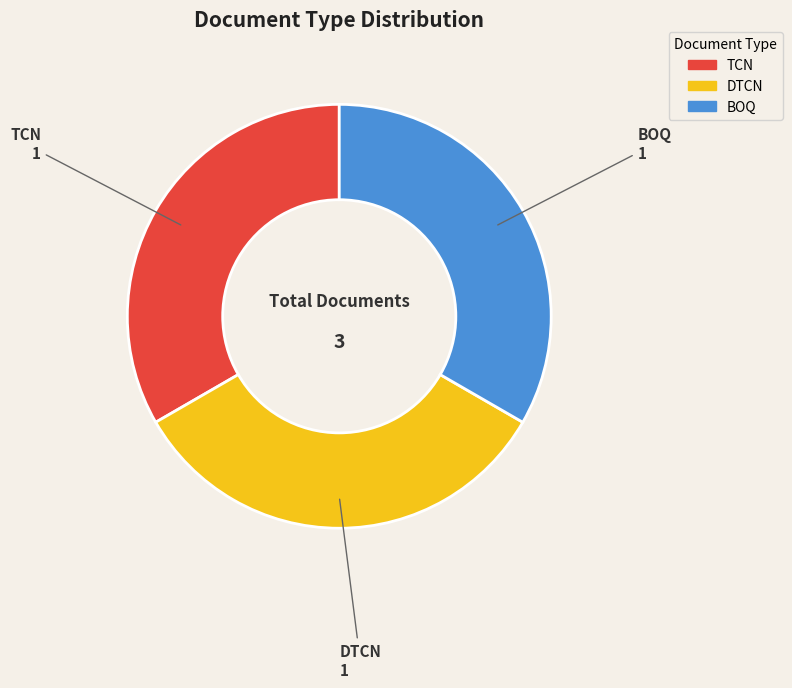

Count the number of slices in the pie.

3